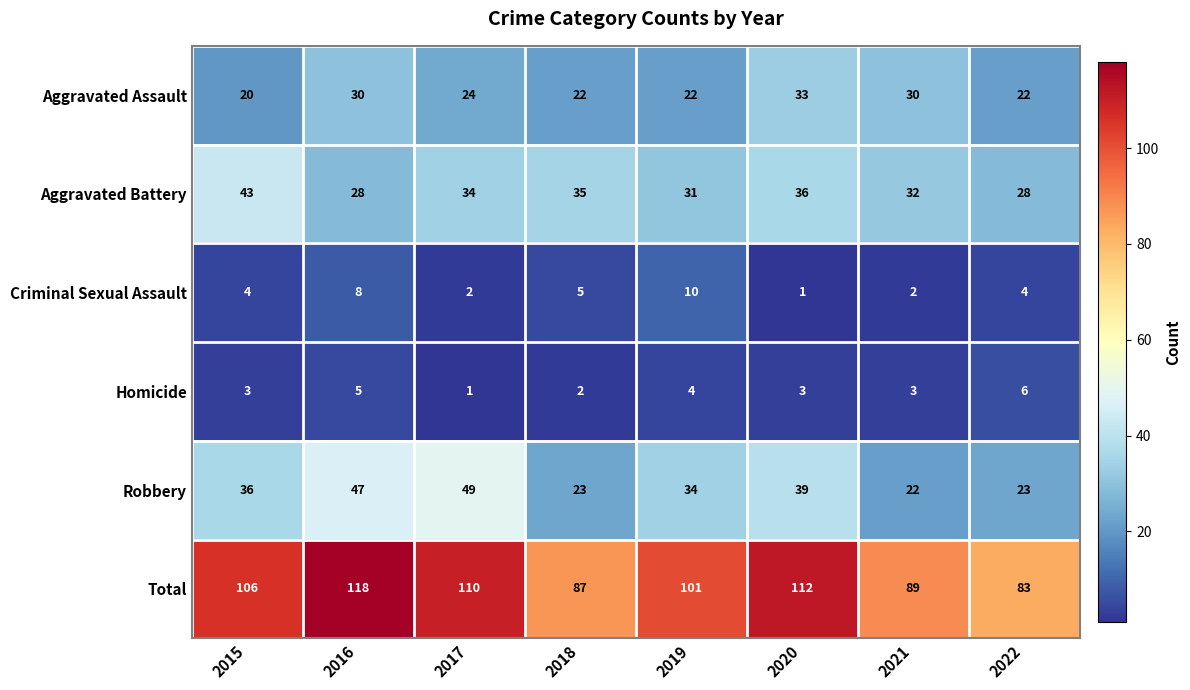

Which series has the widest spread of values?

Total